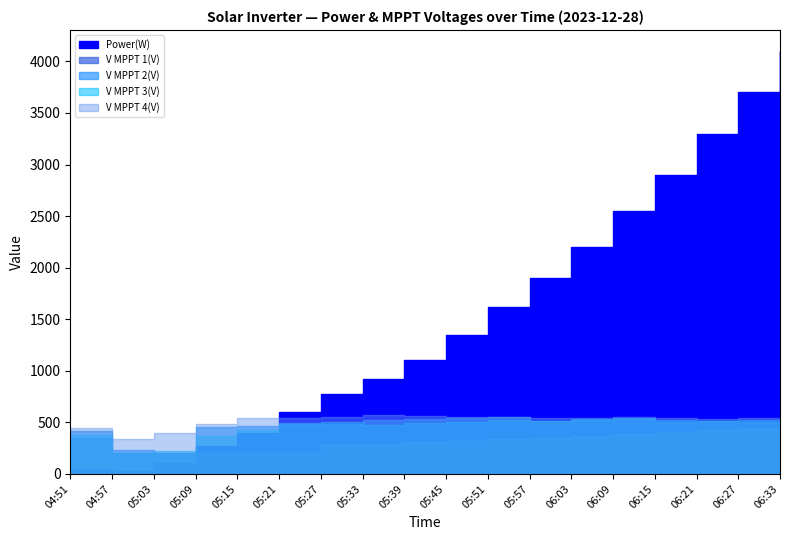

How many data points does each series have?

18